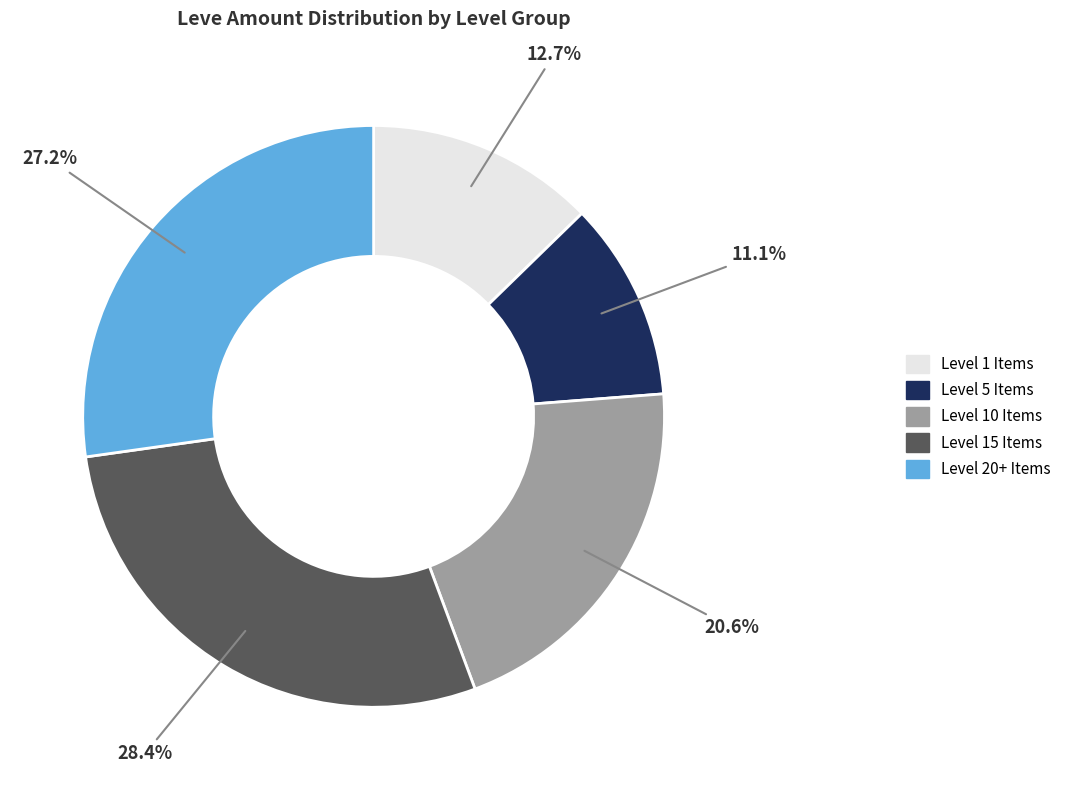

Does any single category account for the majority?

No